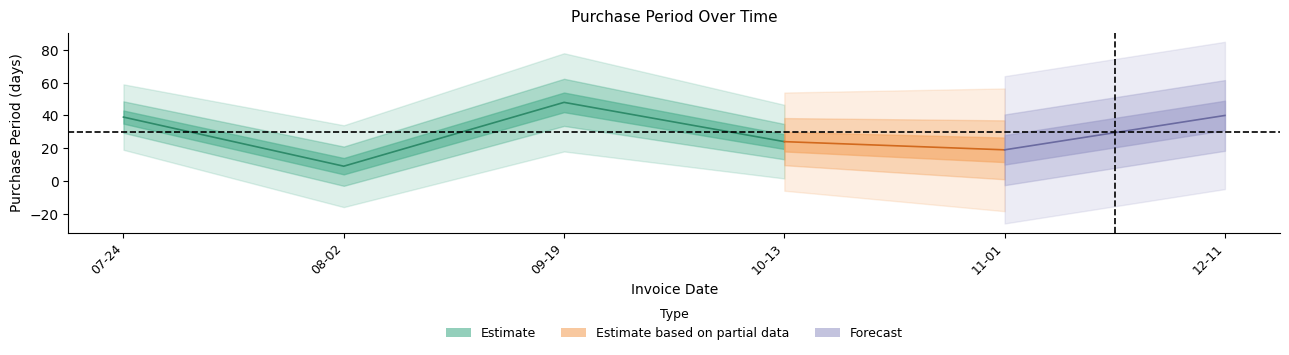

What is the change in value from 2017-08-02 to 2017-11-01?

+10